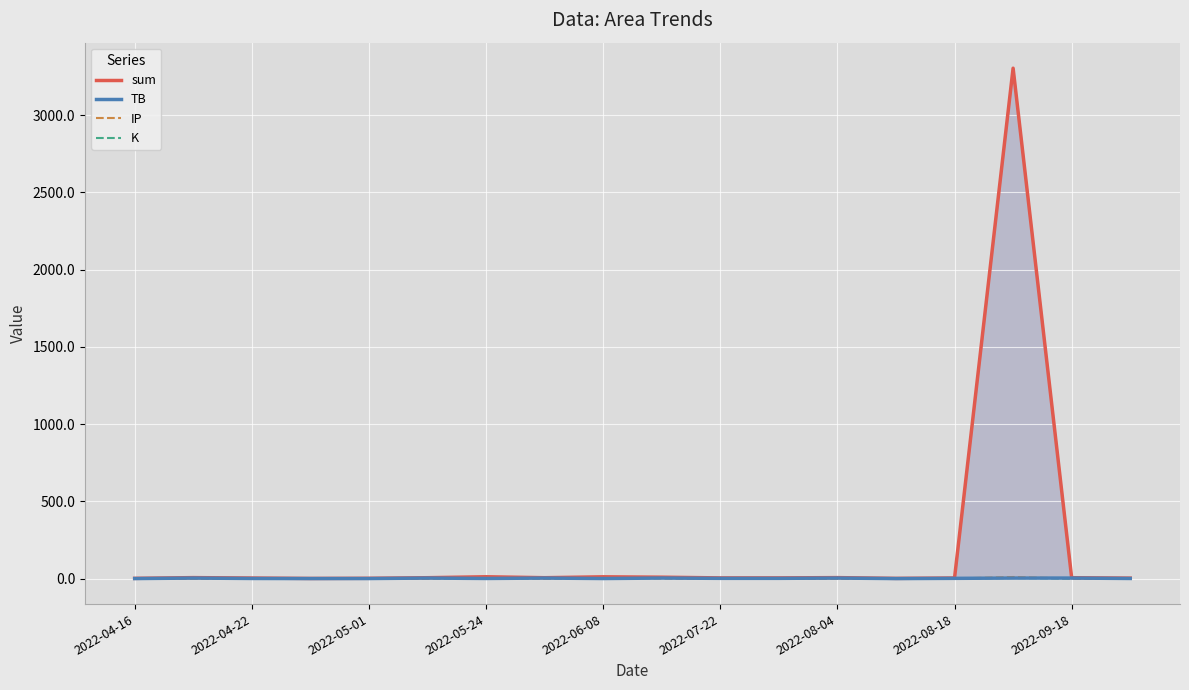

List the series in order of their peak value, lowest first.

TB, K, IP, sum